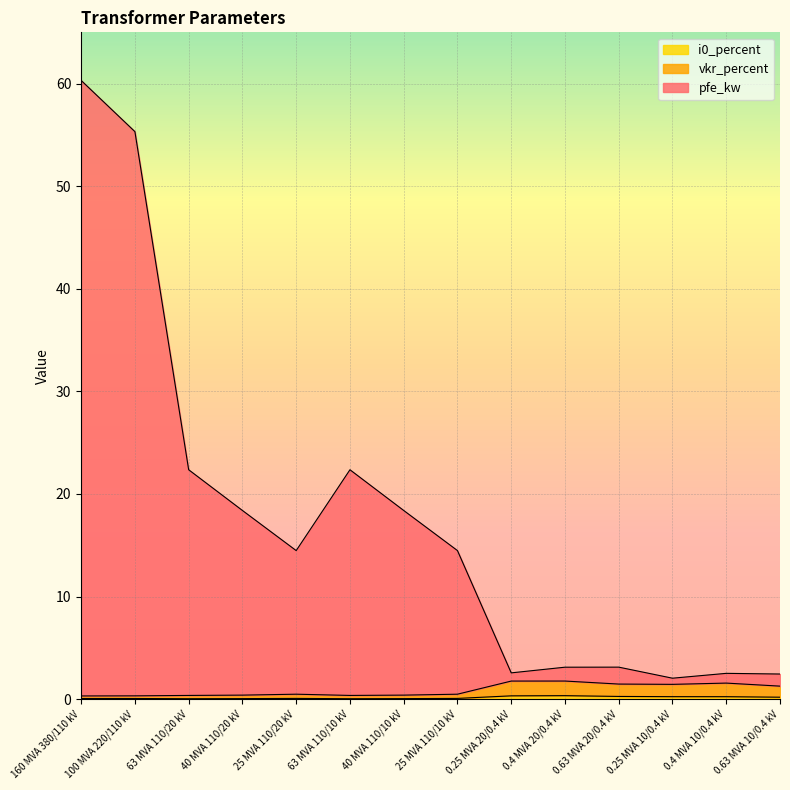

Count the vkr_percent values in the range 0 to 1.

8